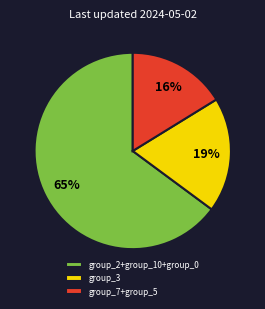

How many slices are in this pie chart?

3